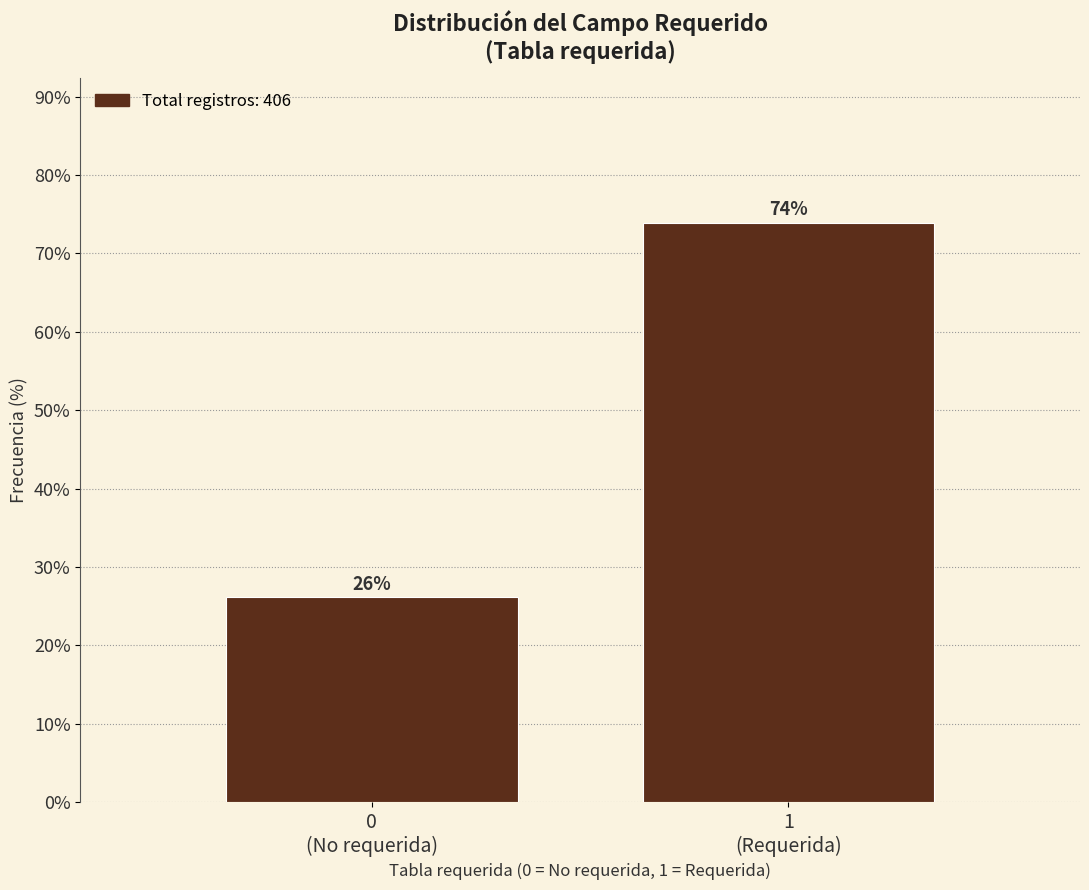

What is the greatest value displayed?

73.9